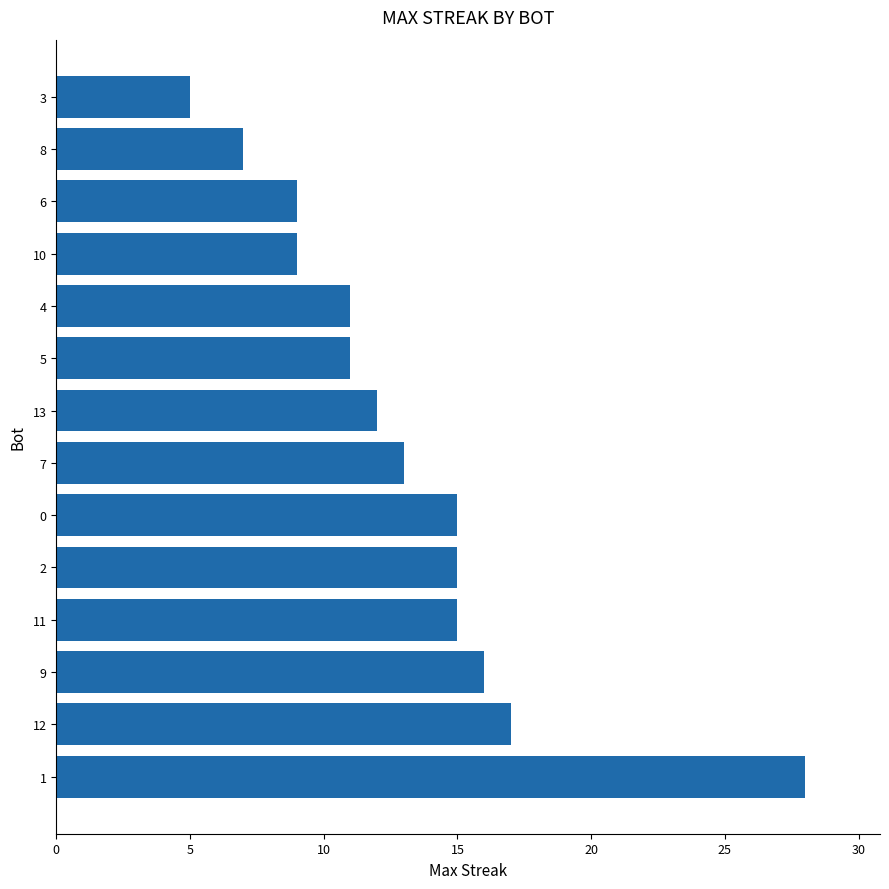

The value at 6 is 12. True or false?

False